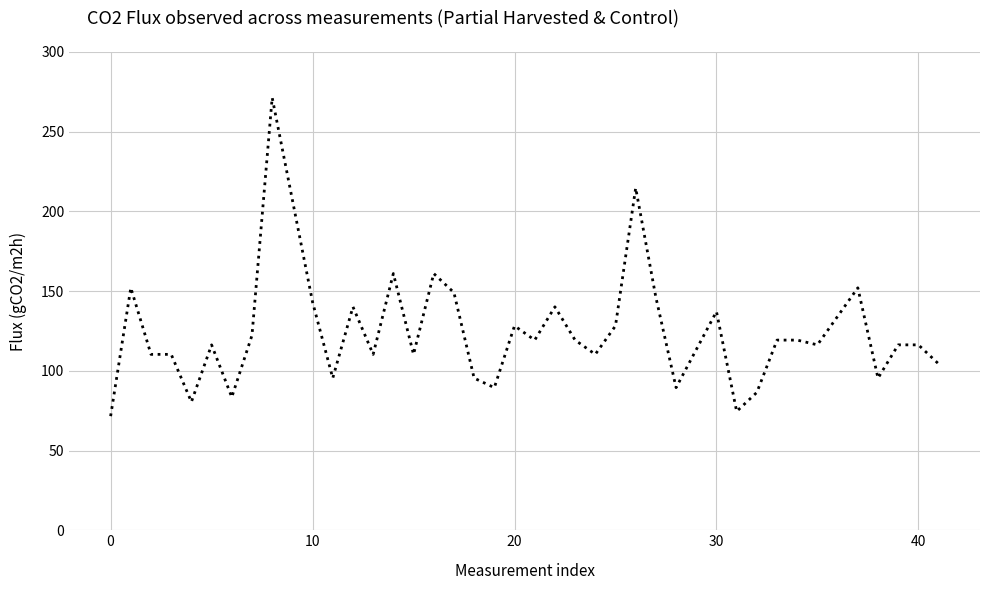

What is the greatest value displayed?

271.3